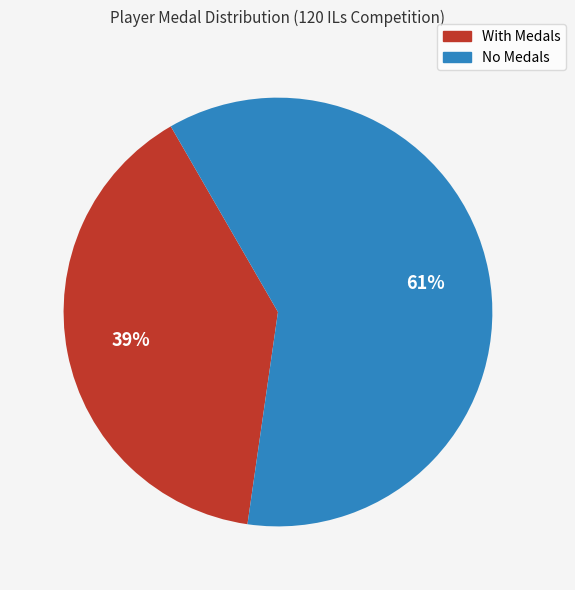

To the nearest percent, what is the average slice percentage?

50%